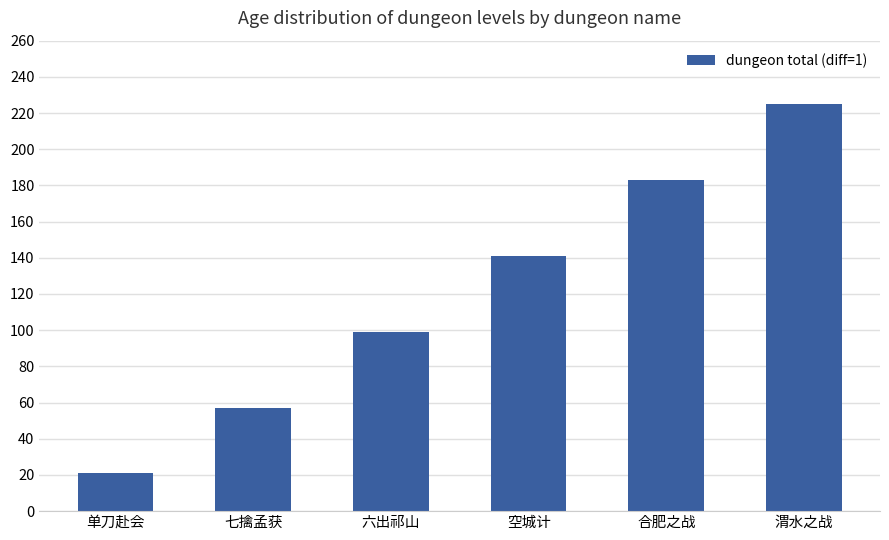

How many values are between 57 and 183?

4